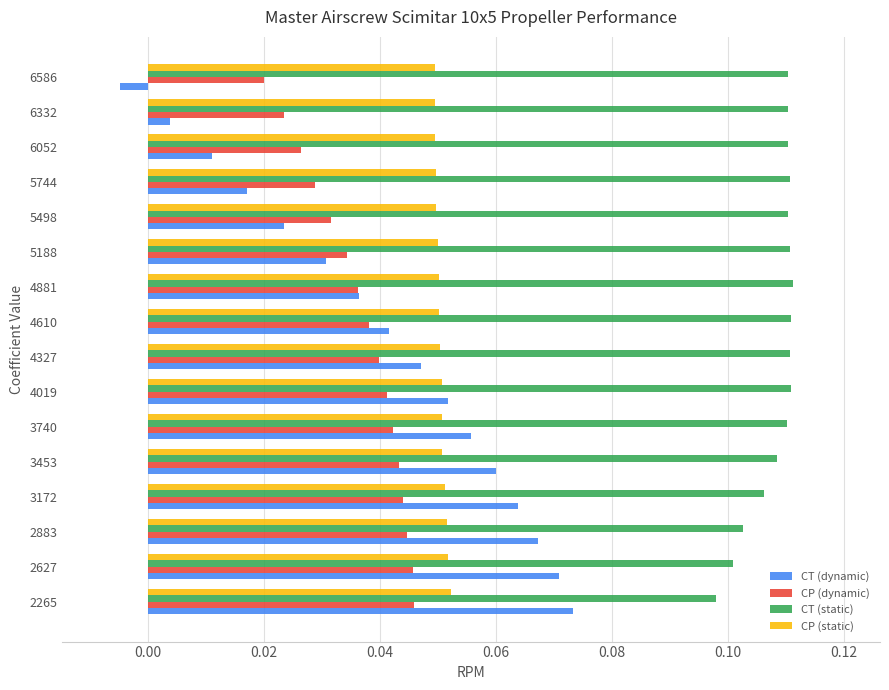

How many values in CT (dynamic) are above zero?

15